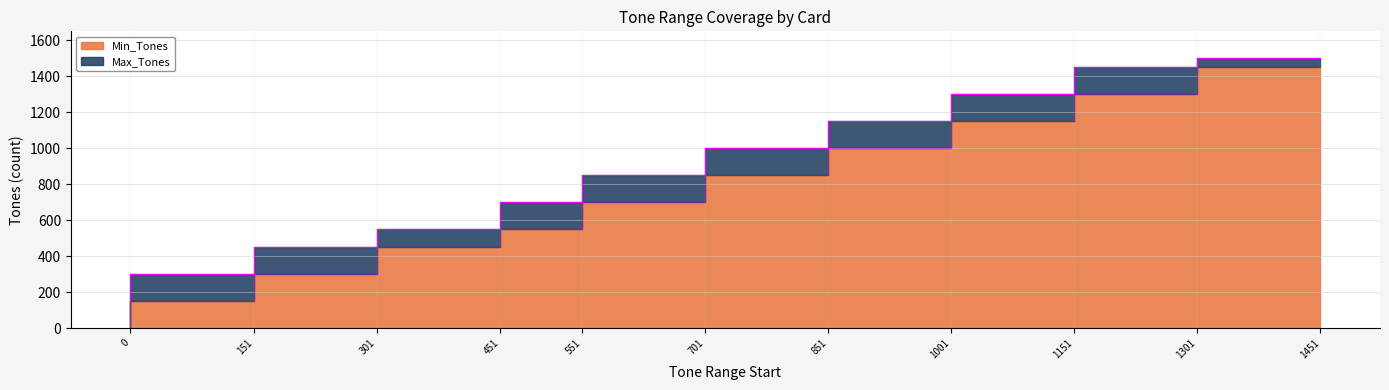

True or false: Max_Tones and Min_Tones cross at least once.

False